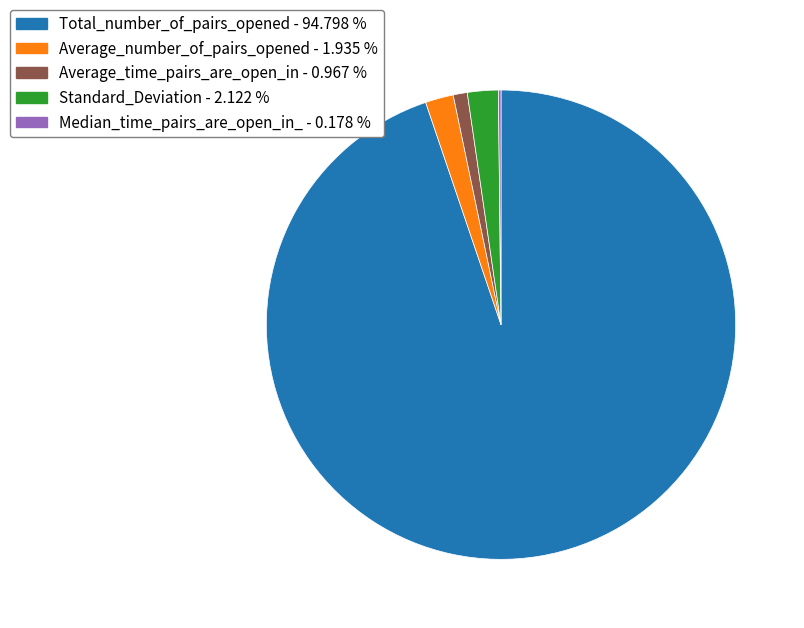

Is there any slice that represents more than half of the pie?

Yes